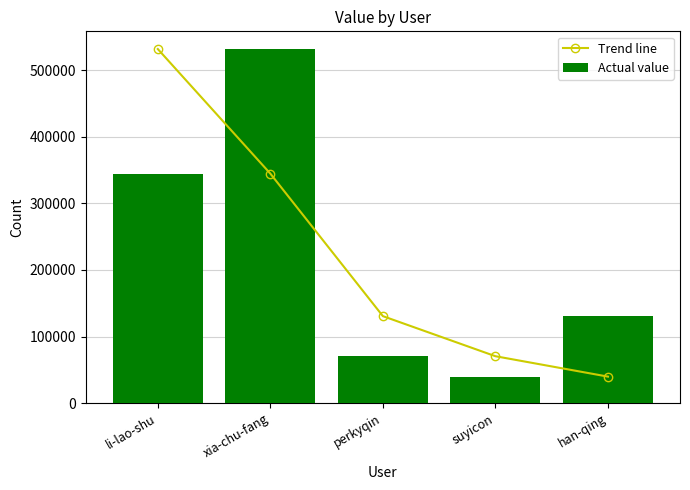

What is the sum of all Actual value values?

1117468